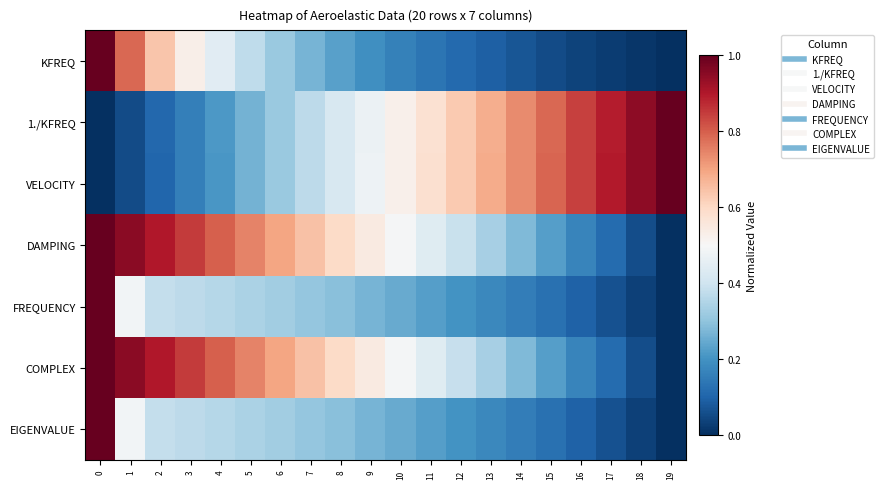

What is the spread (max minus min) of values at 3?

0.7